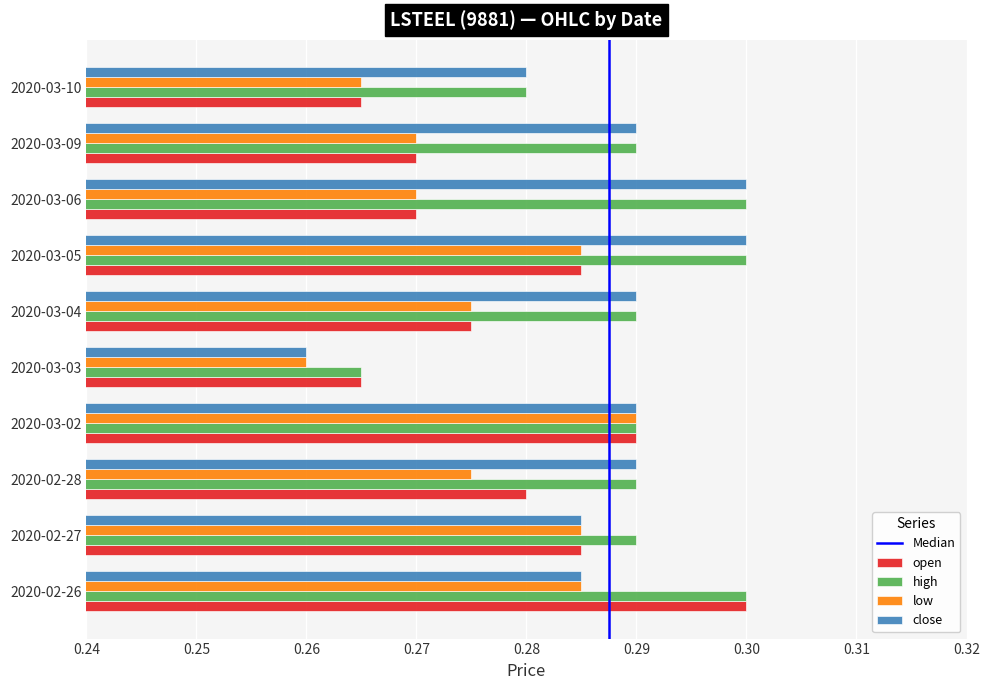

Which series changed the most between 2020-02-26 and 2020-03-10?

open